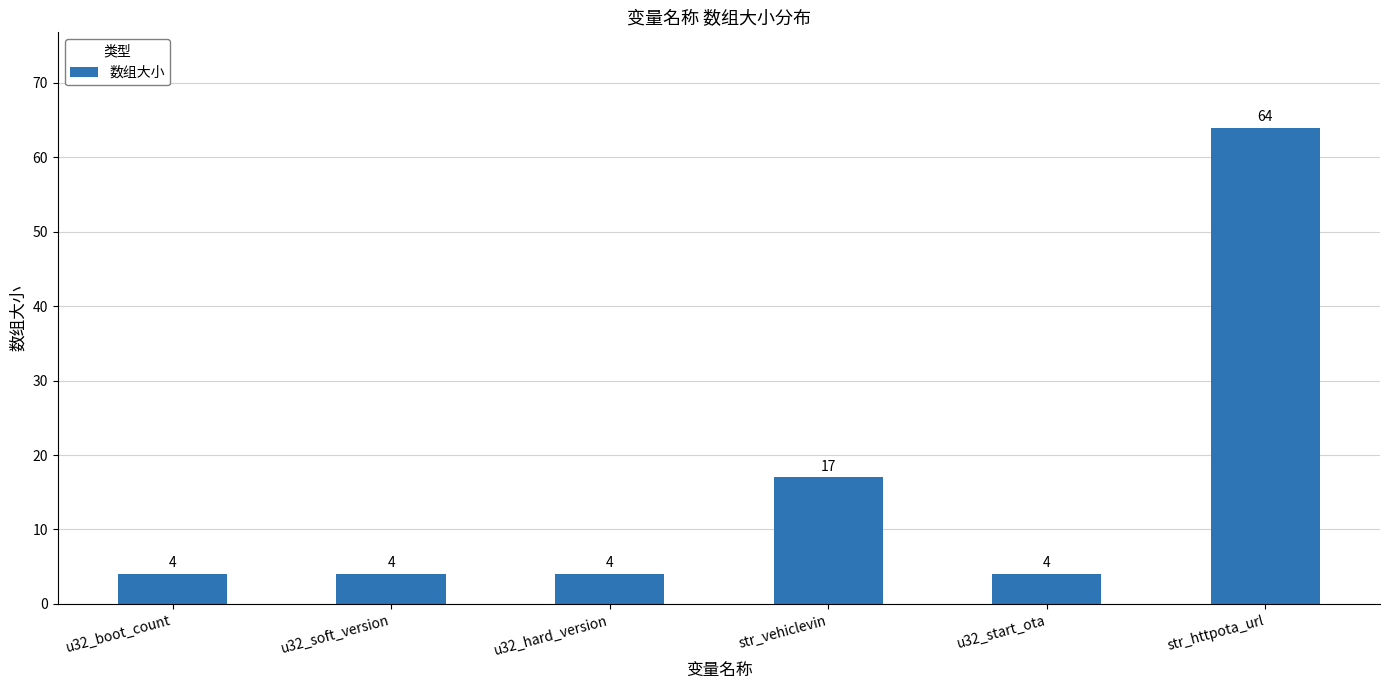

What is the difference between the values at str_httpota_url and u32_start_ota?

60